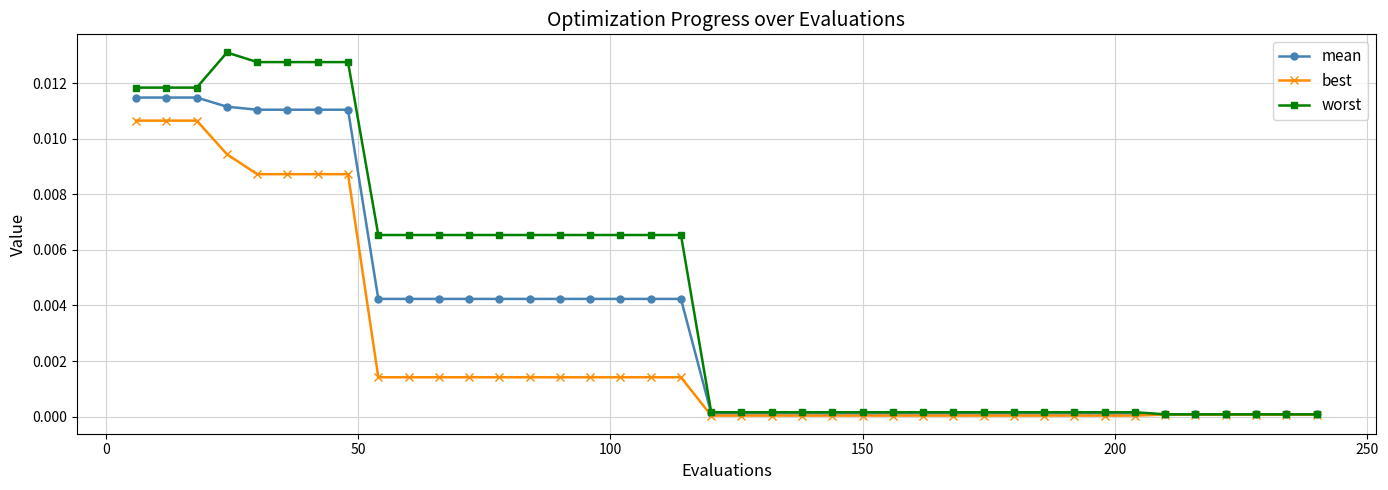

Rank the series by their average value, from highest to lowest.

worst, mean, best